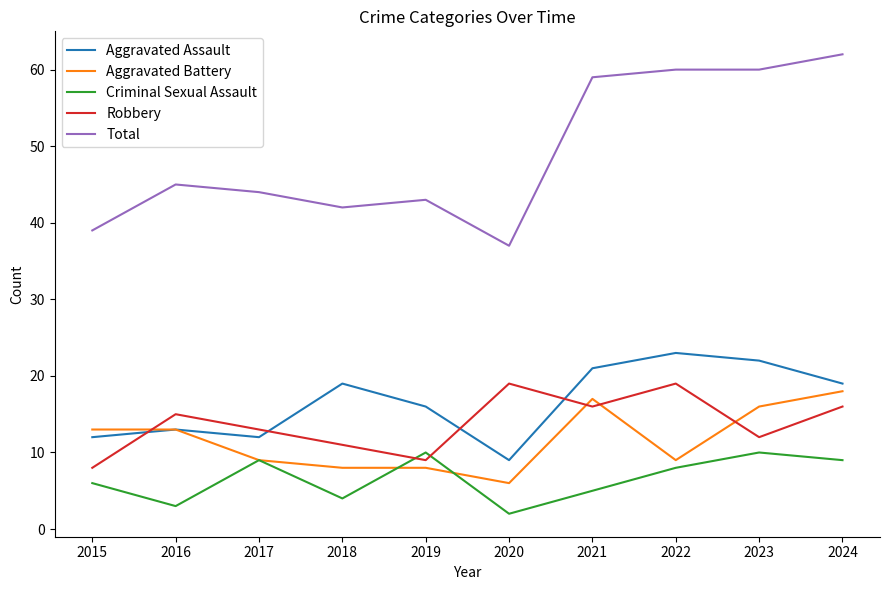

Reading left to right, list all the values displayed in this chart.

Aggravated Assault: 12	13	12	19	16	9	21	23	22	19
Aggravated Battery: 13	13	9	8	8	6	17	9	16	18
Criminal Sexual Assault: 6	3	9	4	10	2	5	8	10	9
Robbery: 8	15	13	11	9	19	16	19	12	16
Total: 39	45	44	42	43	37	59	60	60	62